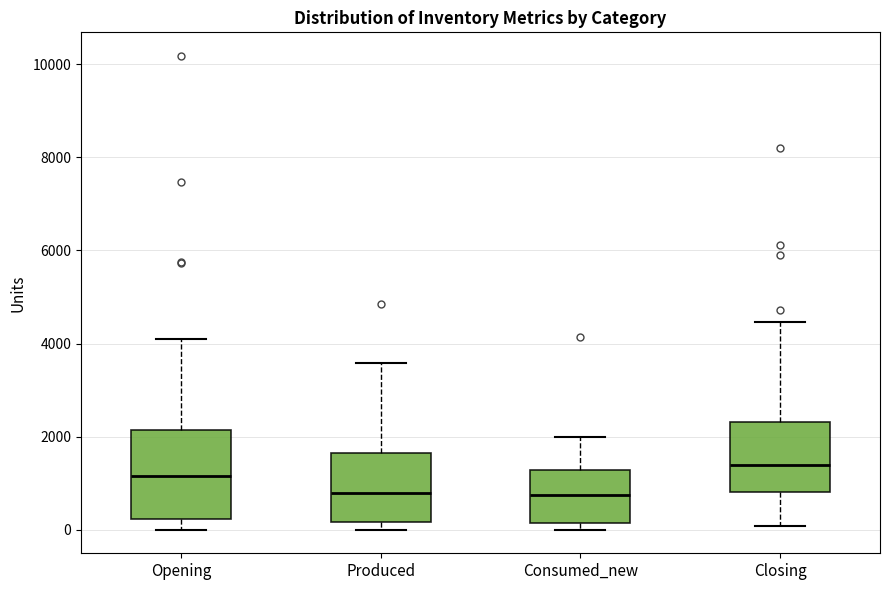

Reading left to right, transcribe this box plot: for each box, give where its median line is, the range the box spans, and where its two whiskers end, as read against the y-axis. The values are not printed on the chart, so give them approximately, as read against the axis.

Opening: median 1200, box 200 to 2200, whiskers 0 to 4200
Produced: median 800, box 200 to 1600, whiskers 0 to 3600
Consumed_new: median 800, box 200 to 1200, whiskers 0 to 2000
Closing: median 1400, box 800 to 2400, whiskers 0 to 4400